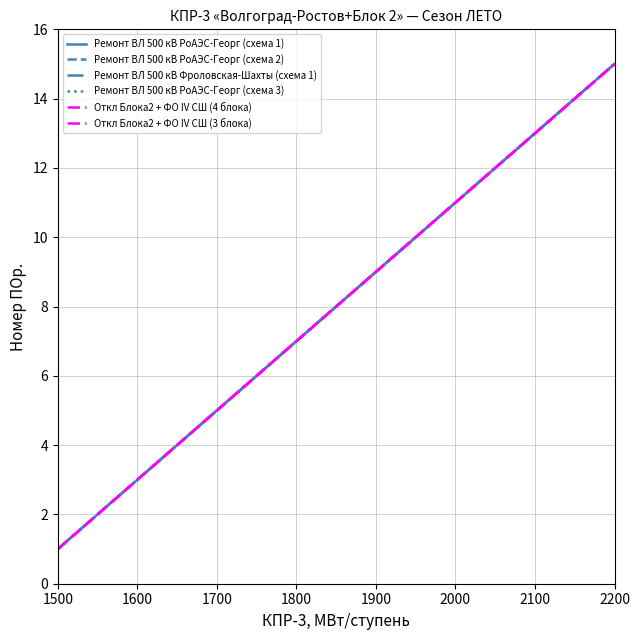

True or false: Откл Блока2 + ФО IV СШ (3 блока) and Ремонт ВЛ 500 кВ РоАЭС-Георг (схема 2) intersect in this chart.

False